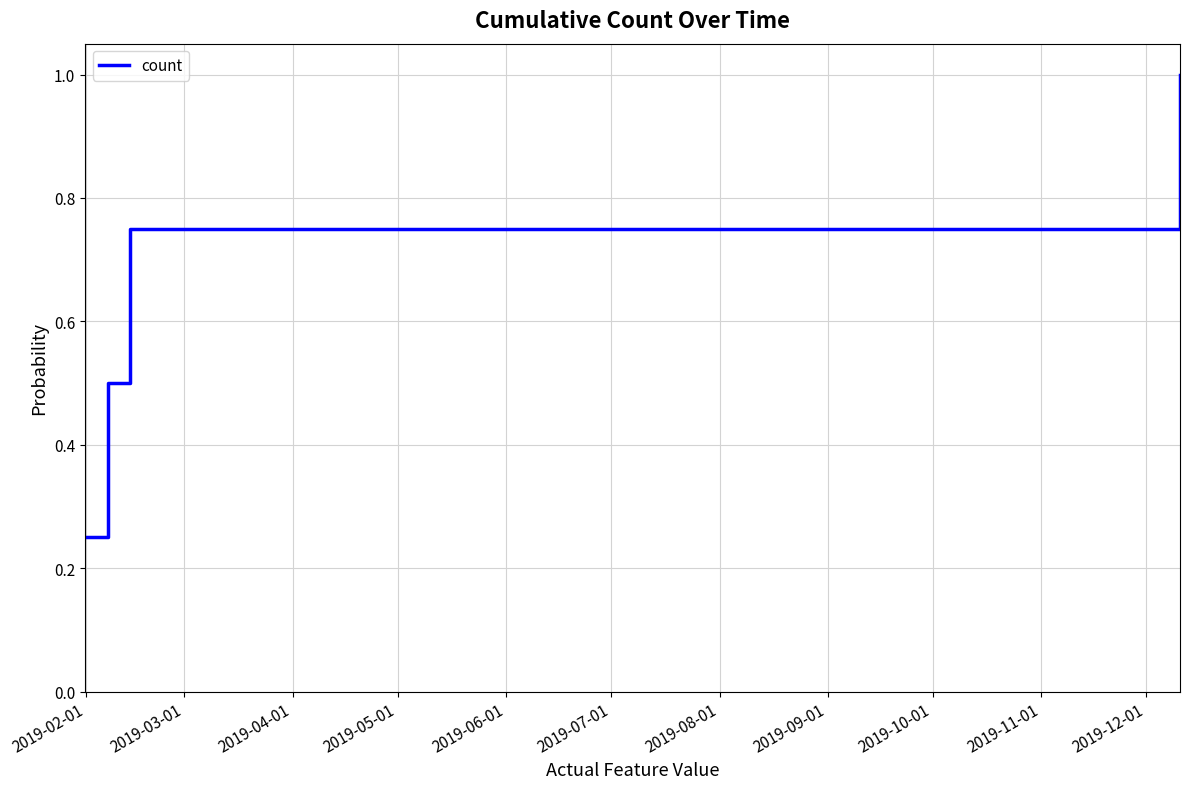

True or false: there are more than 1 points higher than both neighbors.

False